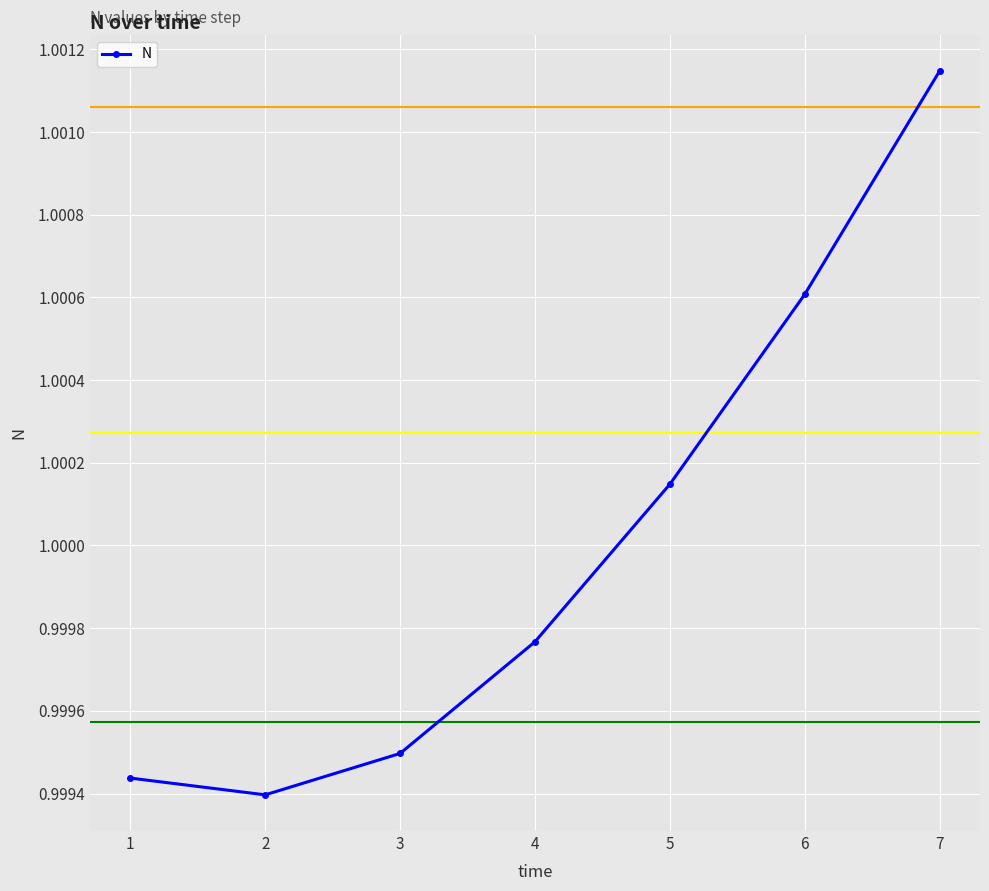

Where is the first local minimum?

2